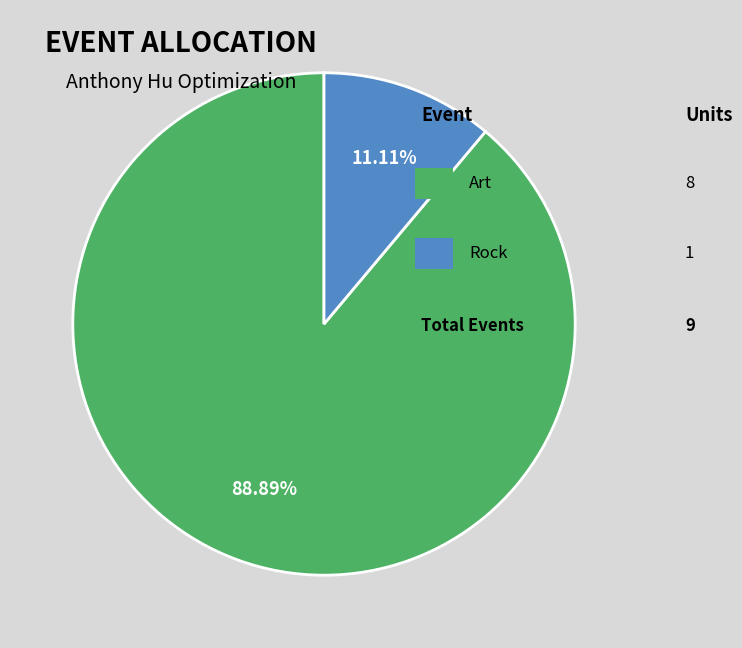

Is there any slice that represents more than half of the pie?

Yes